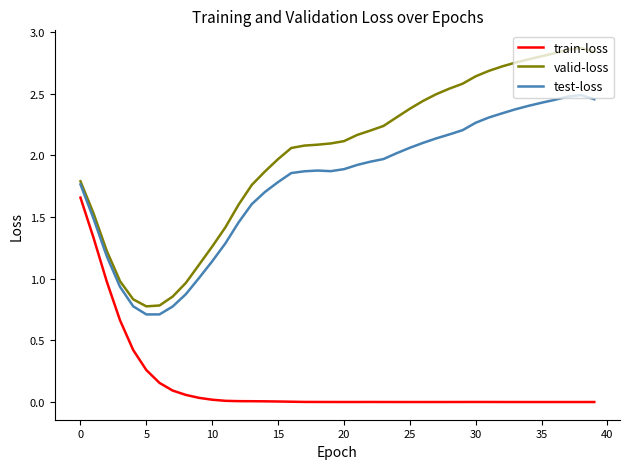

True or false: train-loss and valid-loss intersect in this chart.

False